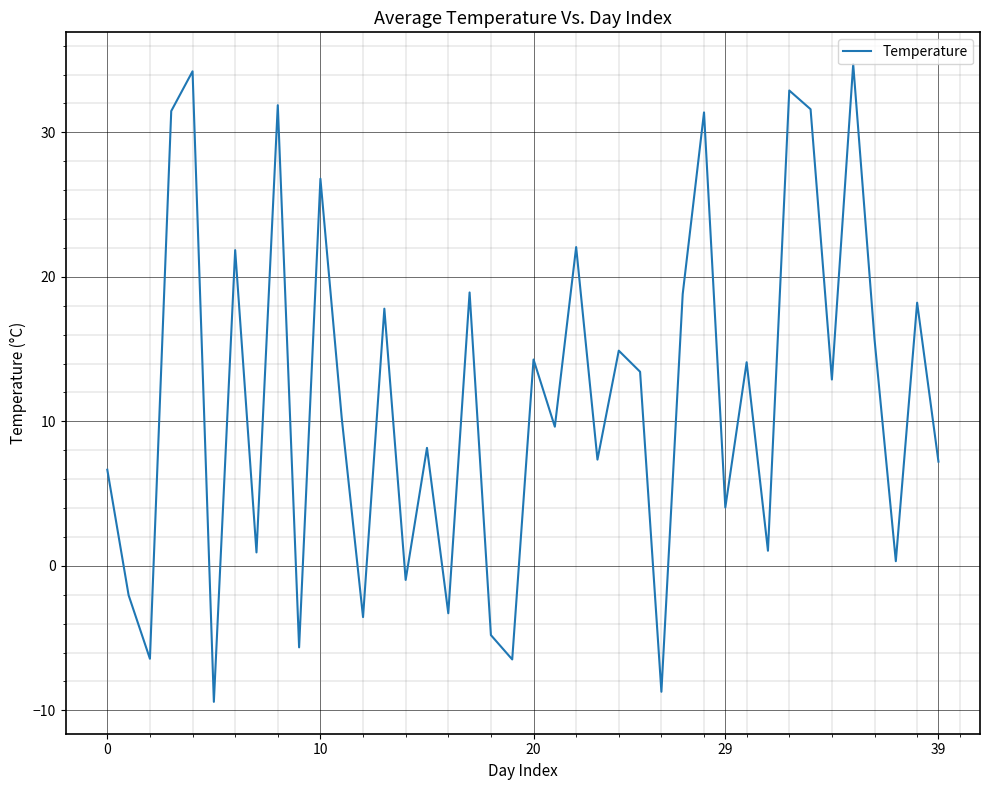

What is the minimum value shown in the chart?

-9.4